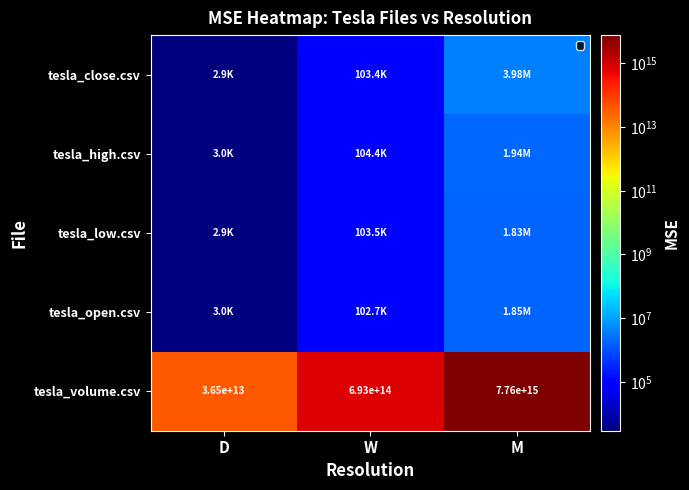

At which label does tesla_volume.csv reach its peak?

M